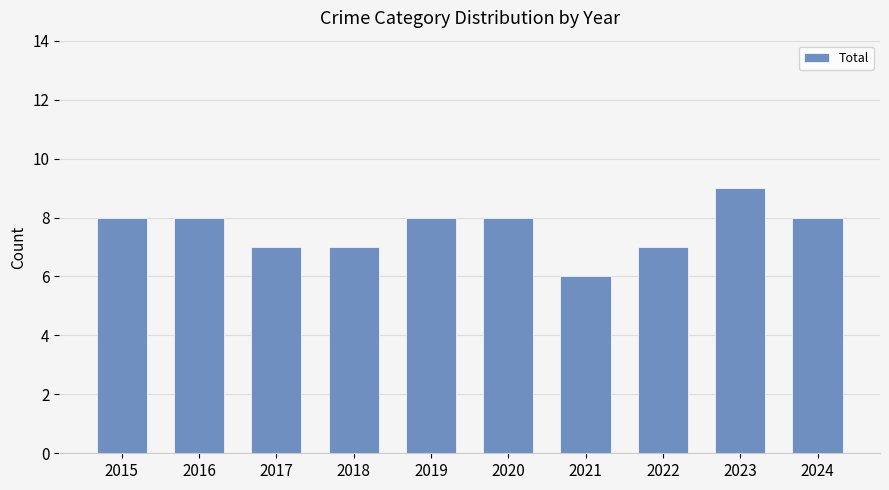

What is the value of the 1st bar from the left?

8